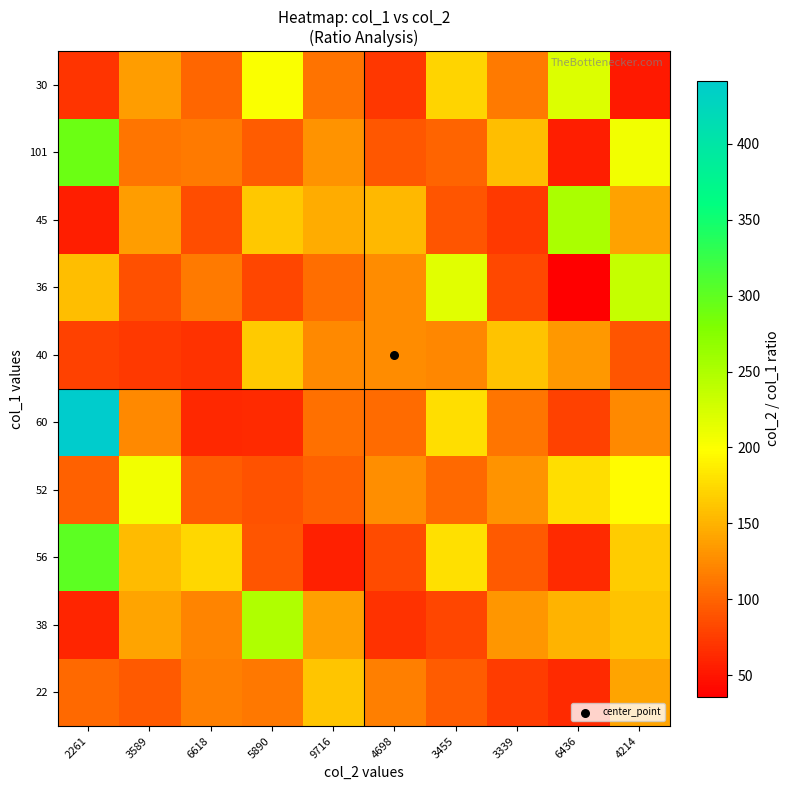

At which category does the chart reach its peak across all series?

2261